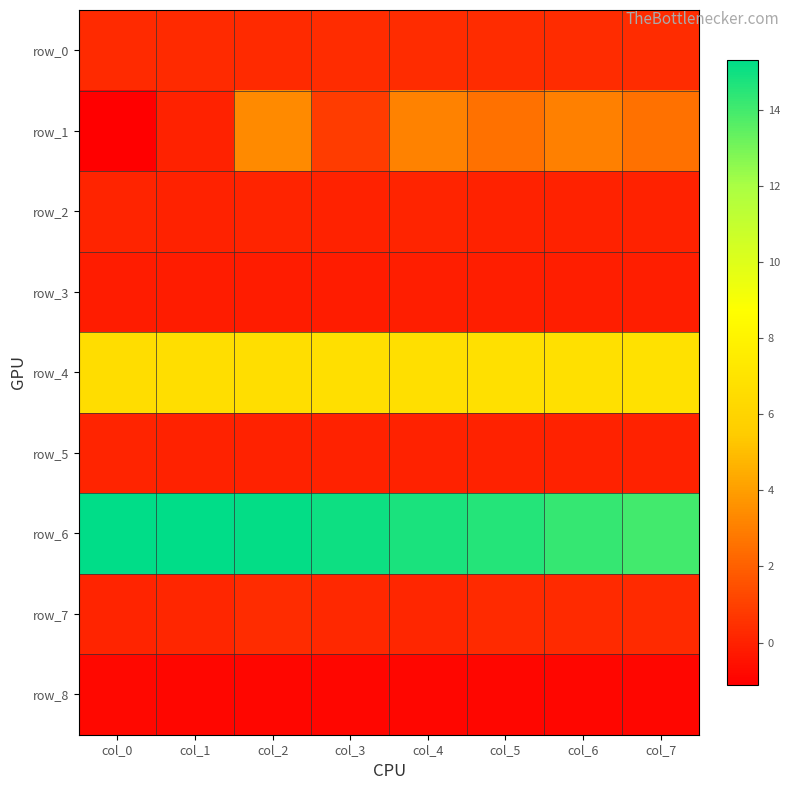

Between col_5 and col_7, which series saw the biggest shift?

row_6